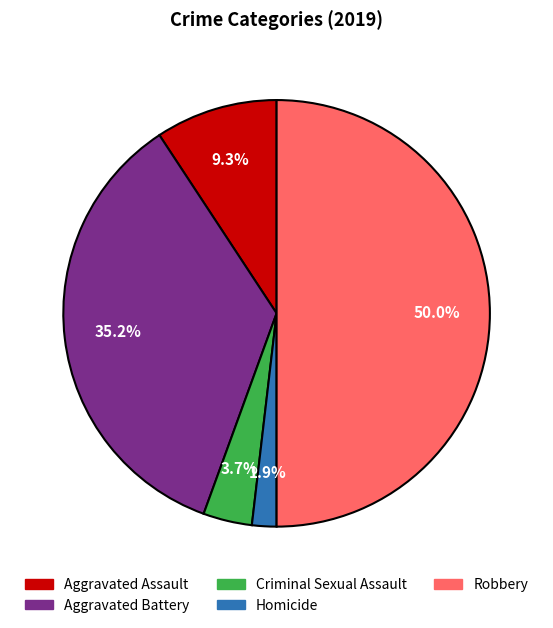

Does Homicide account for over 50% of the chart?

No